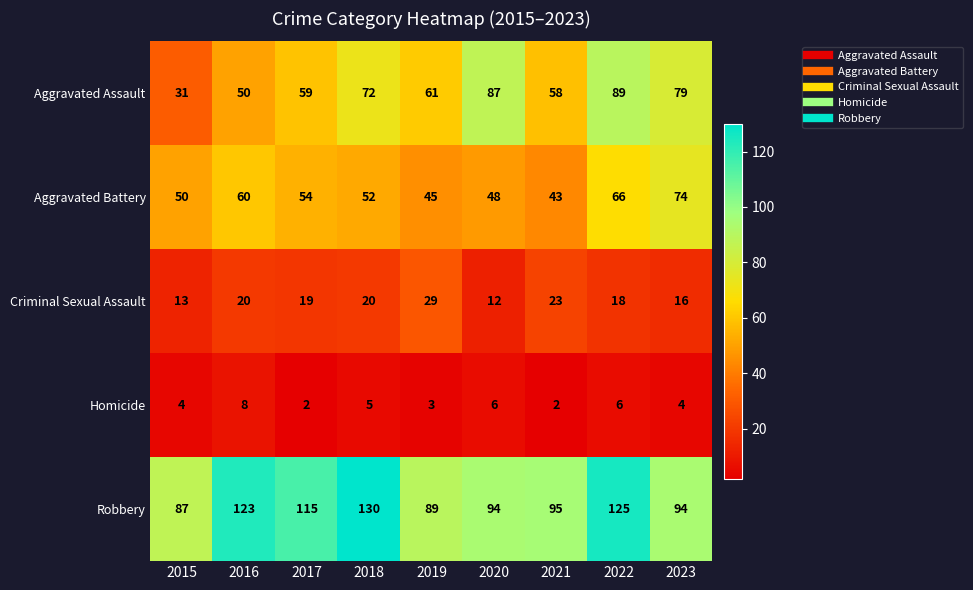

Is it true that Robbery equals 95 at 2021?

True